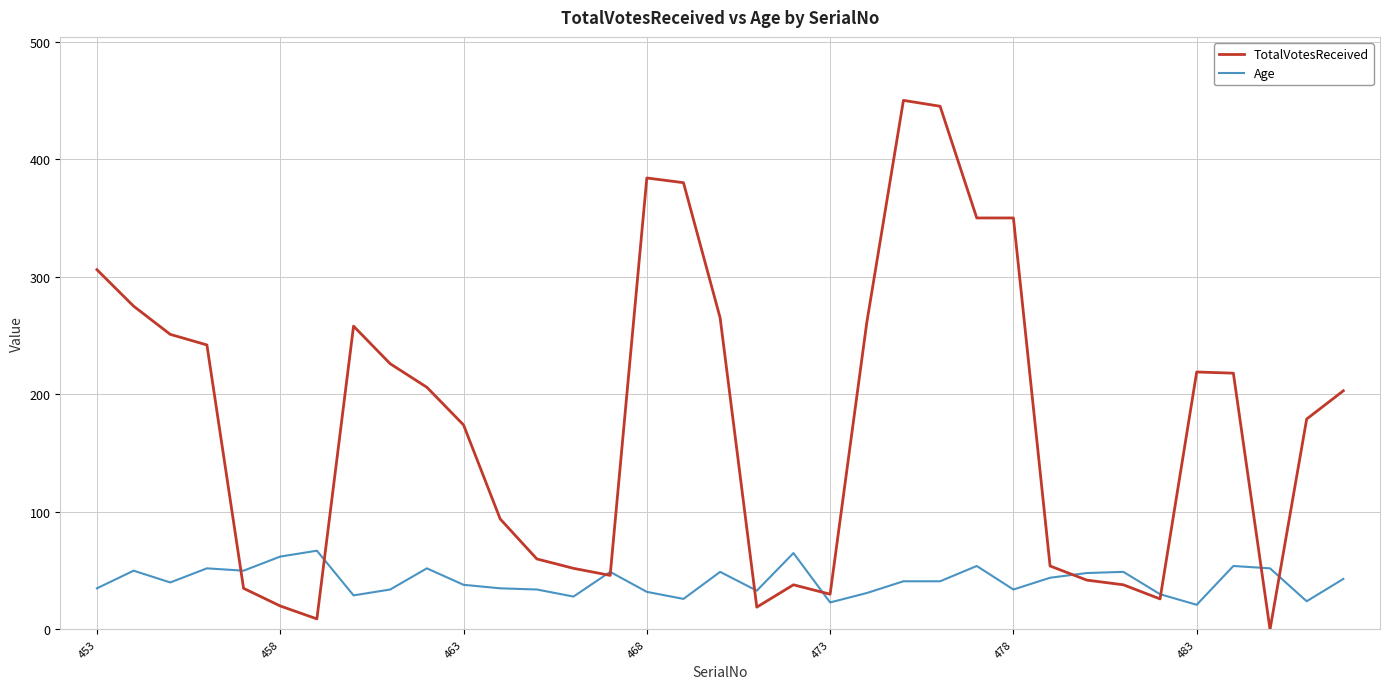

Which series has the largest range (max minus min)?

TotalVotesReceived